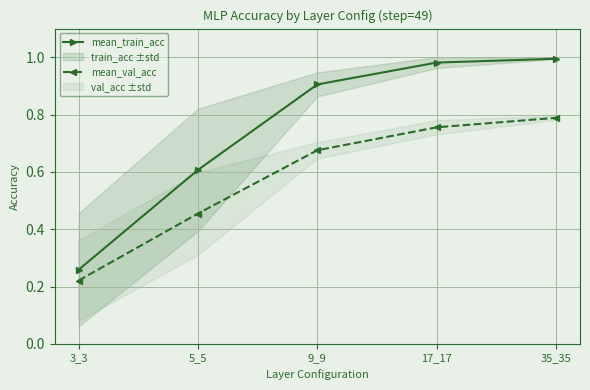

The mean_val_acc series shows 0.9 at 9_9. True or false?

False